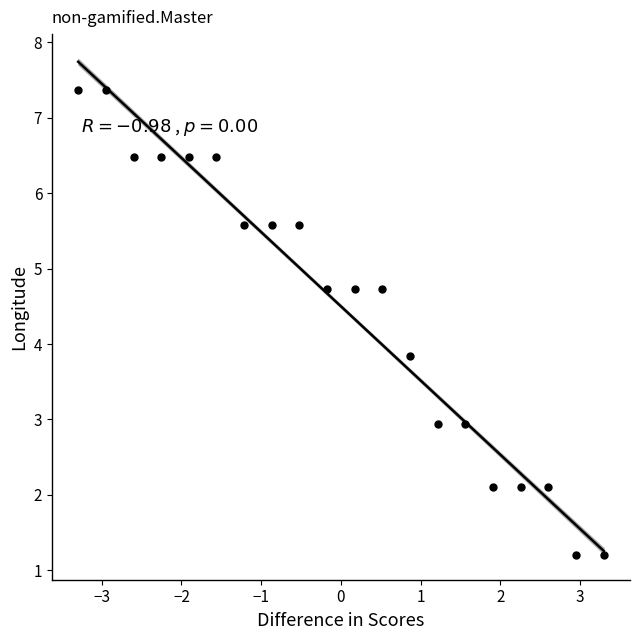

What Y value in the scatter plot is closest to 4?

3.8